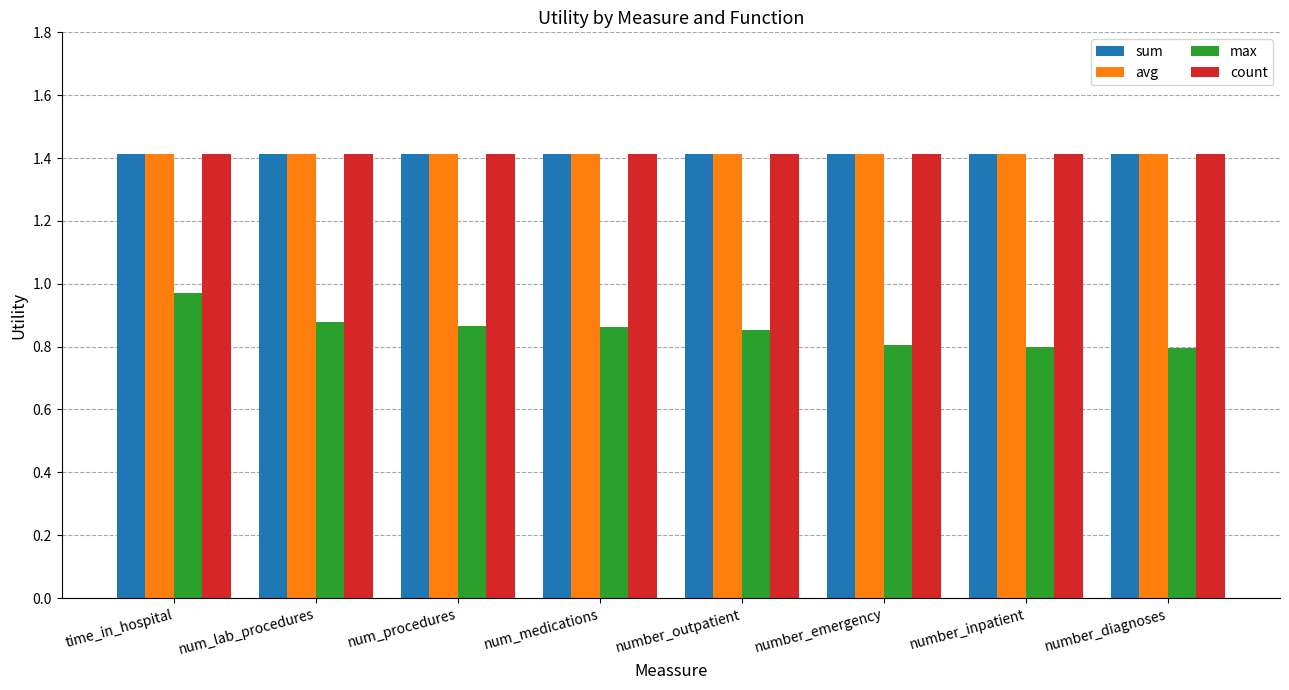

What is the maximum value shown in the chart?

1.4